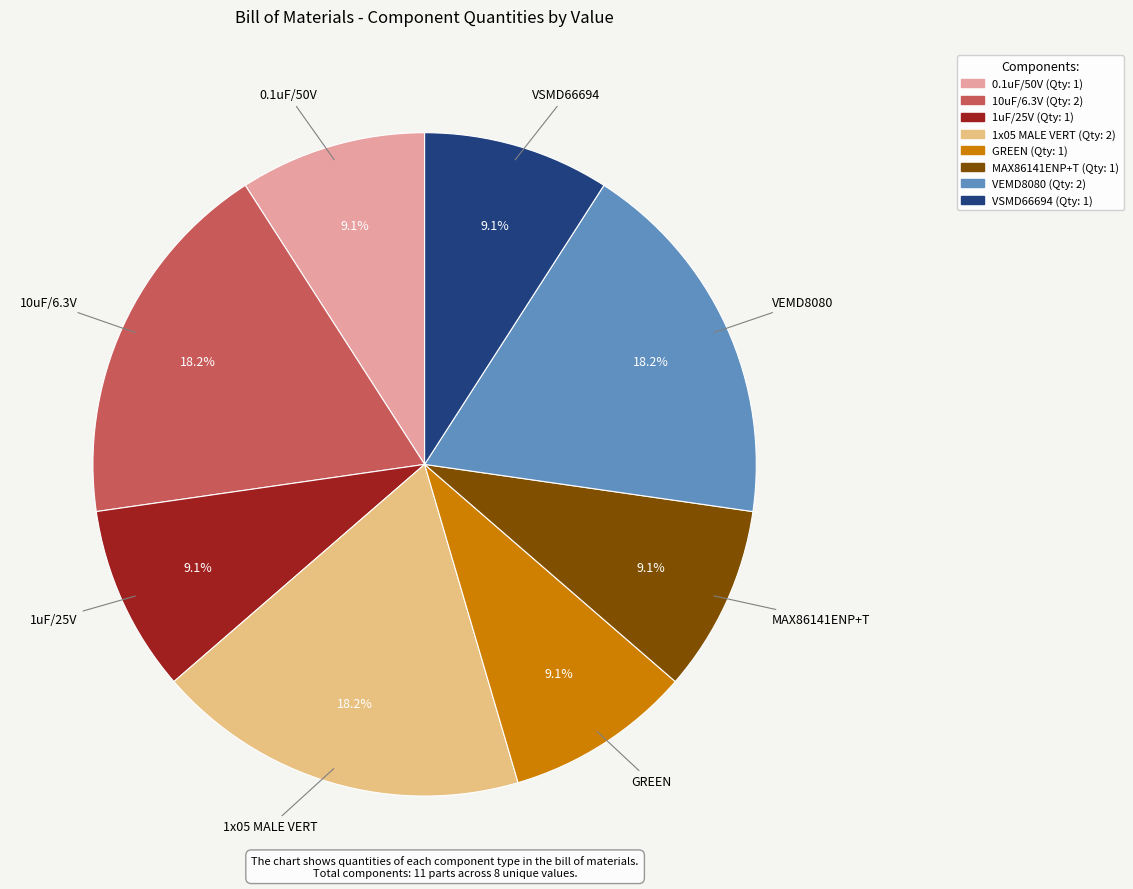

What percentage is the VSMD66694 slice, to the nearest percent?

9%